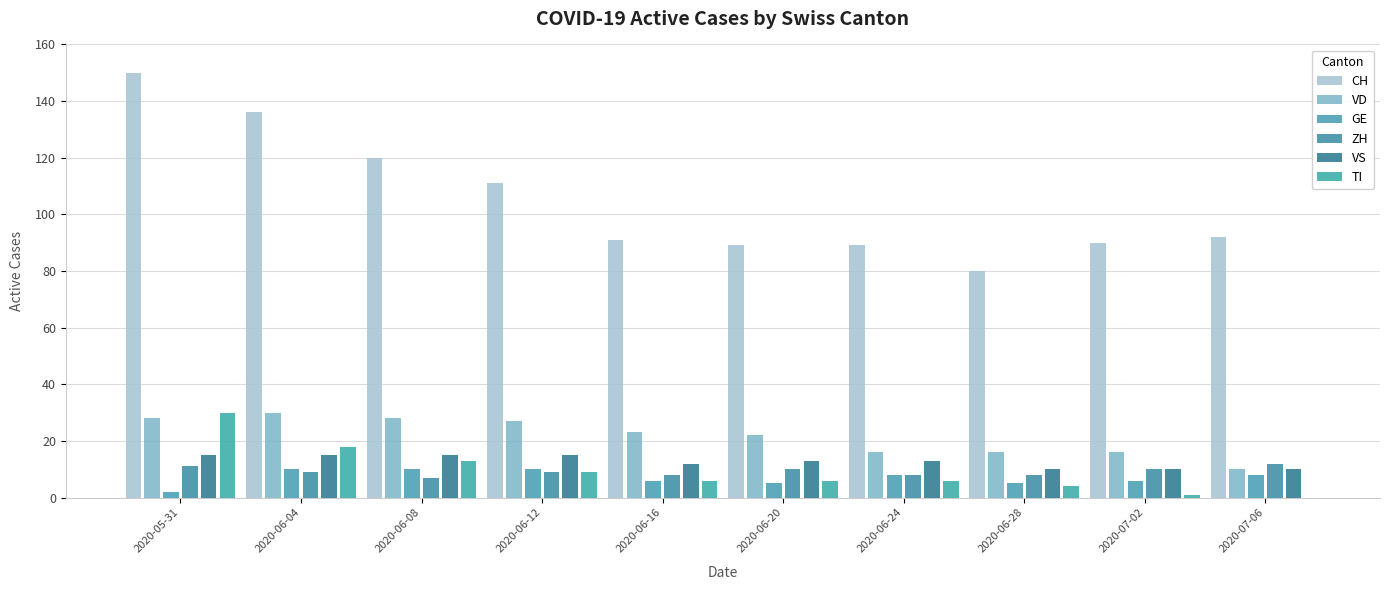

Which series has the largest total across all categories?

CH